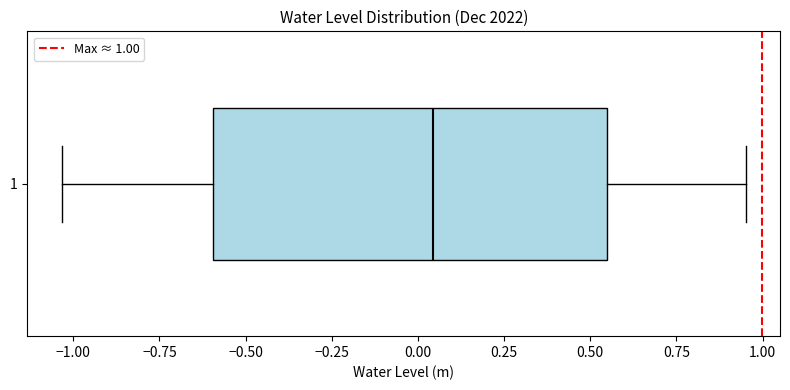

Where does the left whisker of the box at y = 1 end on the x-axis? The values are not printed on the chart, so give them approximately, as read against the axis.

-1.05